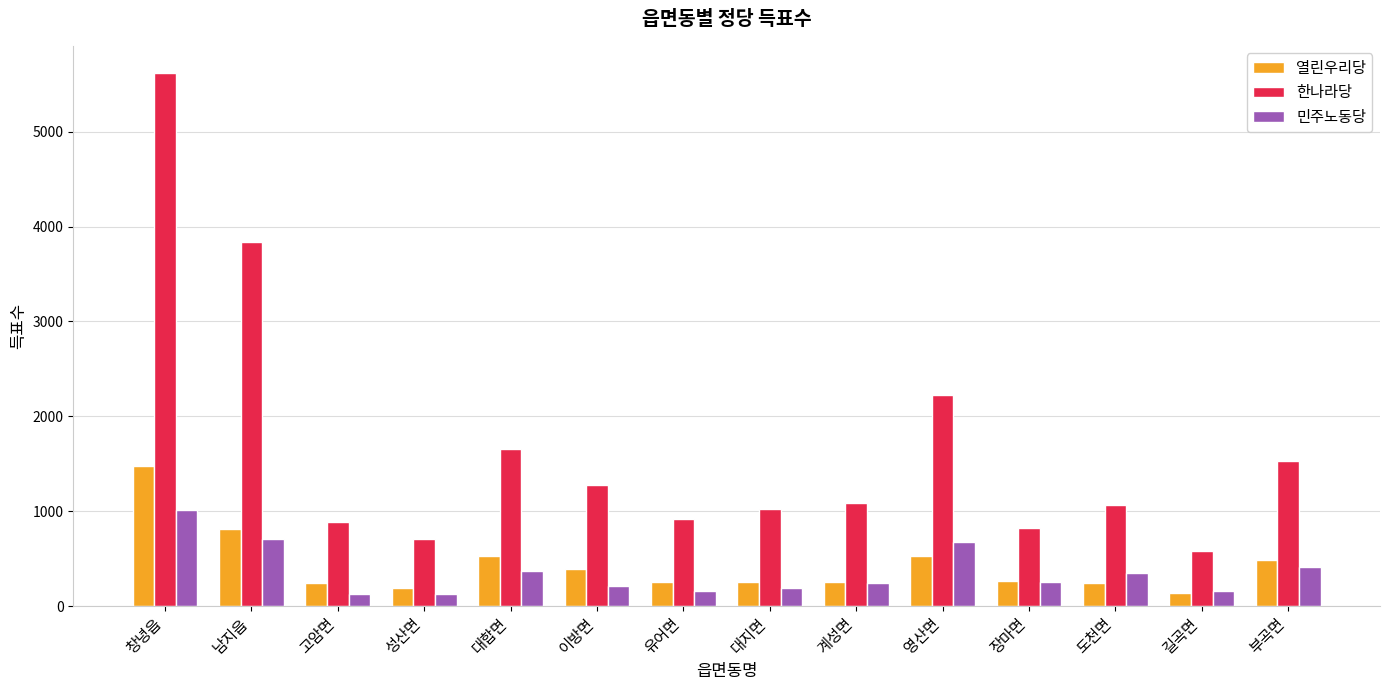

What are all the series names shown in the legend?

열린우리당, 한나라당, 민주노동당